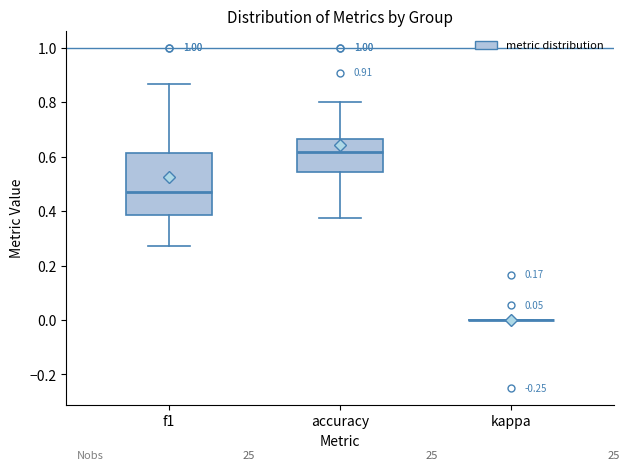

Which box is the tallest, from its lower edge to its upper edge?

f1